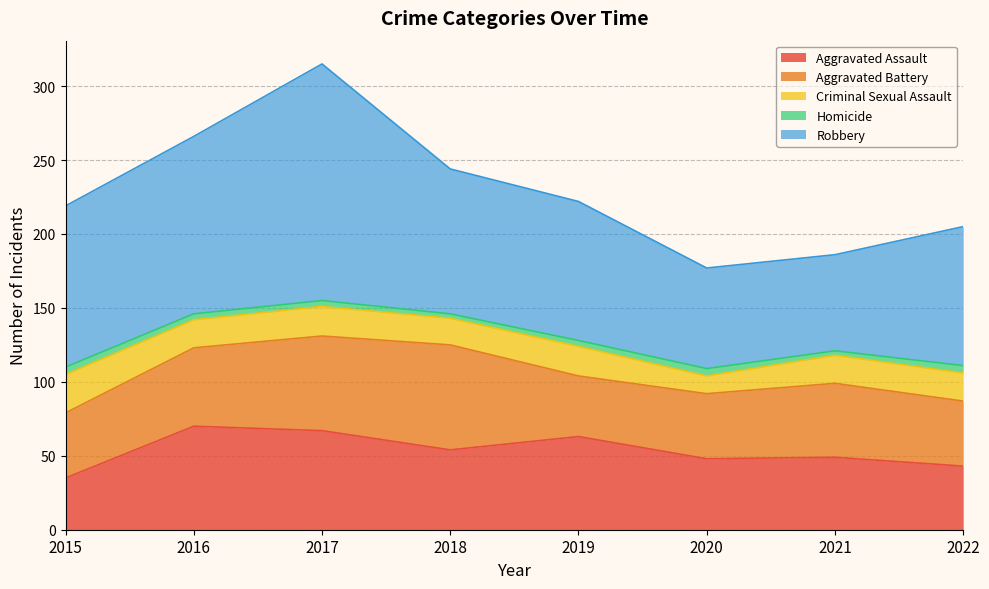

Where is Aggravated Assault nearest to the value 52?

2018